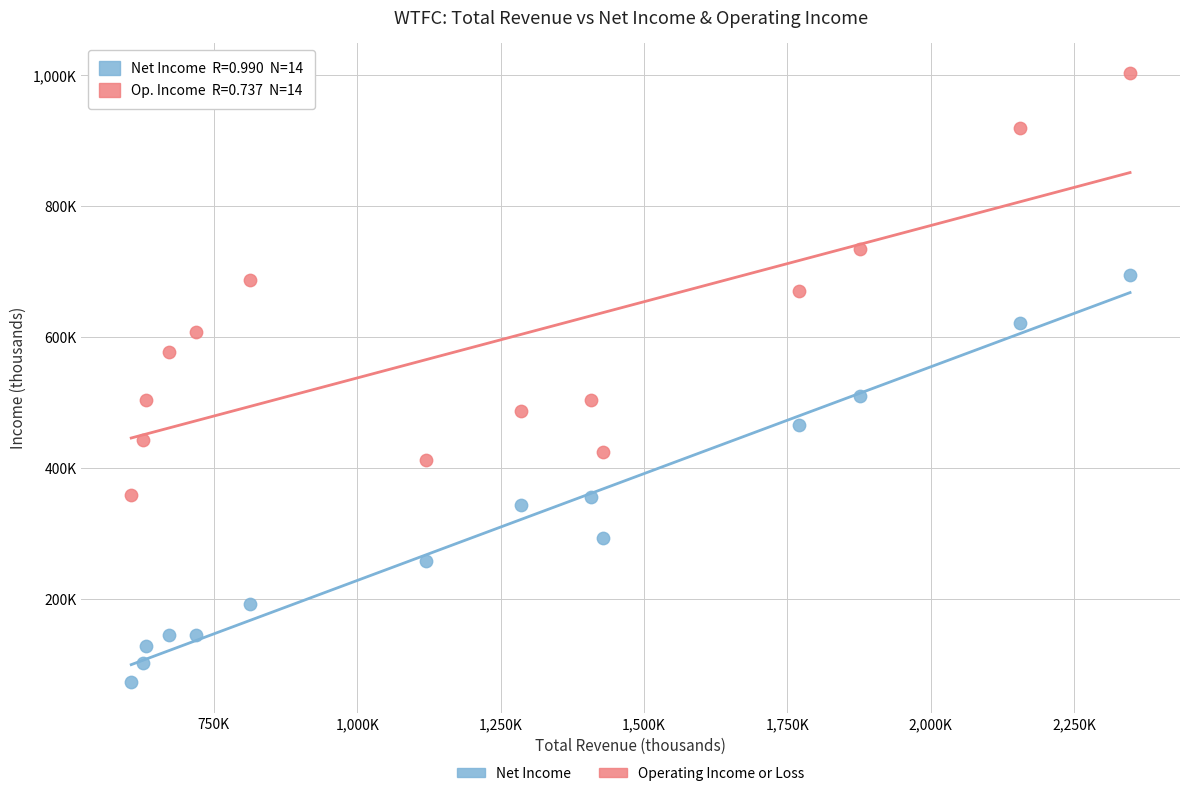

Which series has the widest spread of Y values?

Operating Income or Loss